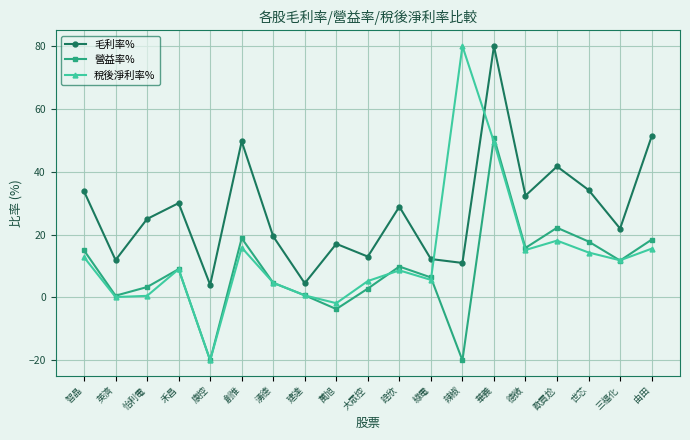

What is the maximum value for 毛利率%?

80.0